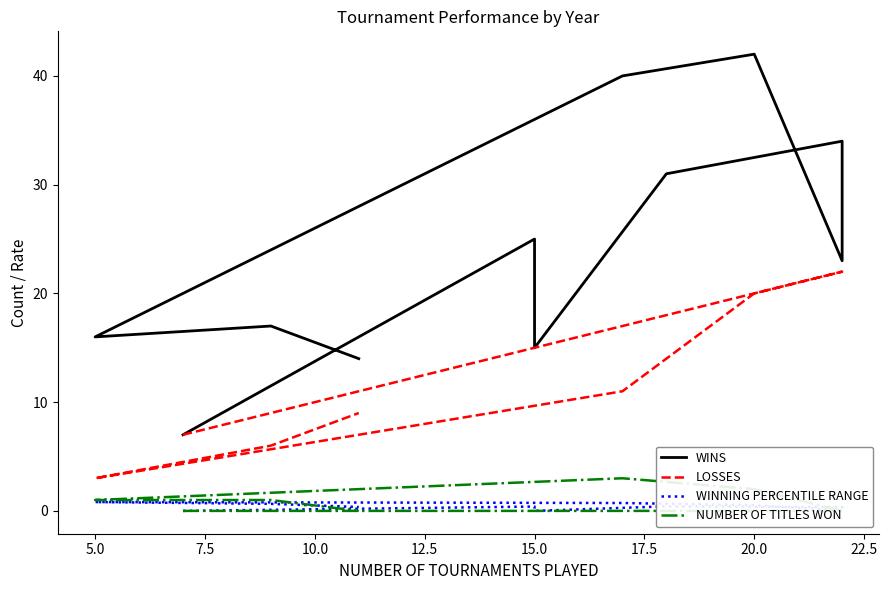

Reading right to left, list all the values displayed in this chart.

WINS: 14.0	17.0	16.0	40.0	42.0	23.0	34.0	31.0	15.0	25.0	7.0
LOSSES: 9.0	6.0	3.0	11.0	20.0	22.0	22.0	18.0	15.0	15.0	7.0
WINNING PERCENTILE RANGE: 0.4	0.6	0.8	0.7	0.5	0.0	0.4	0.4	0.0	0.4	0.0
NUMBER OF TITLES WON: 0.0	1.0	1.0	3.0	2.0	0.0	0.0	0.0	0.0	0.0	0.0